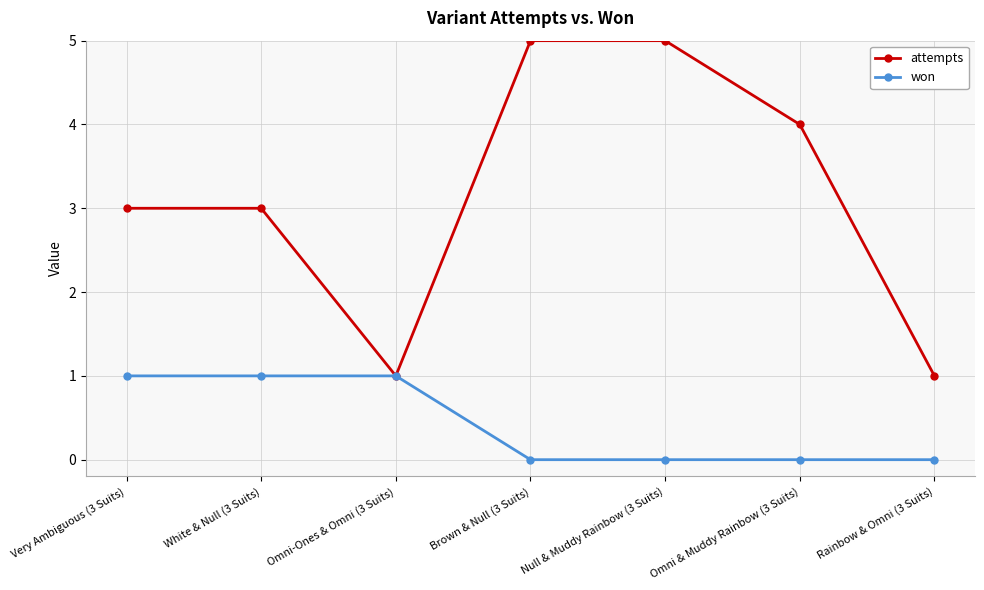

What is the label of the 4th point from the left?

Brown & Null (3 Suits)